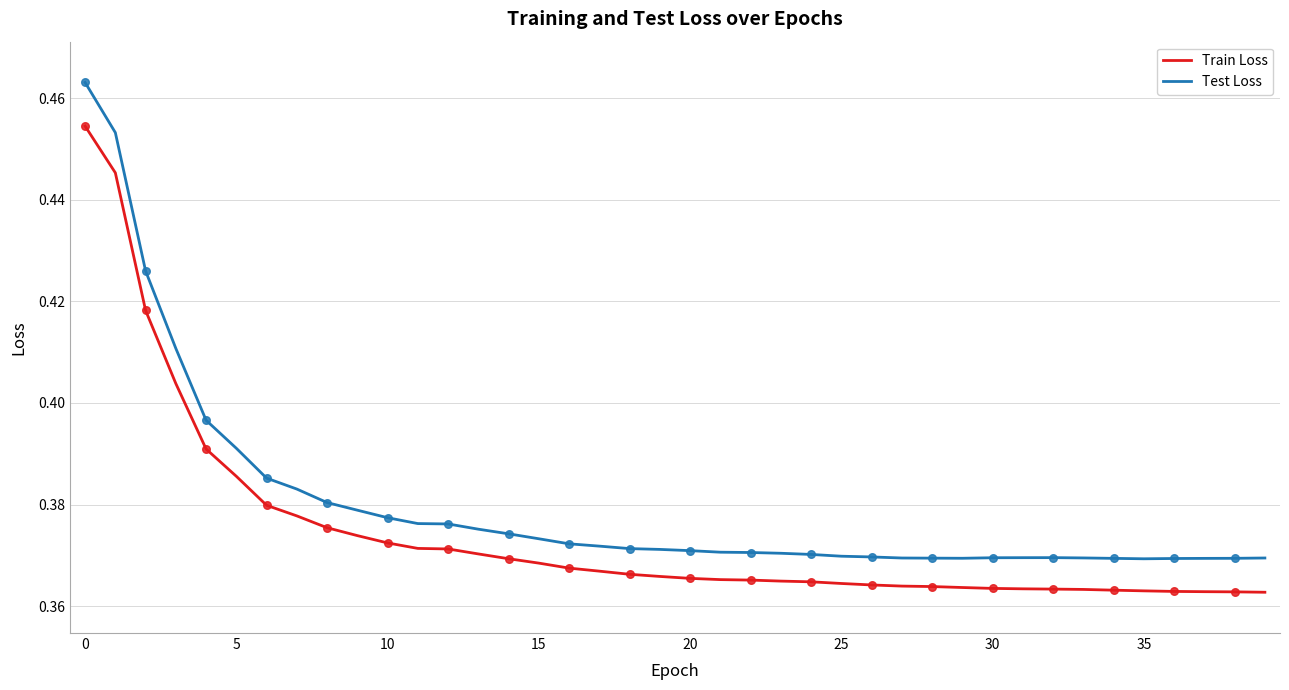

Which series has the widest spread of values?

Test Loss